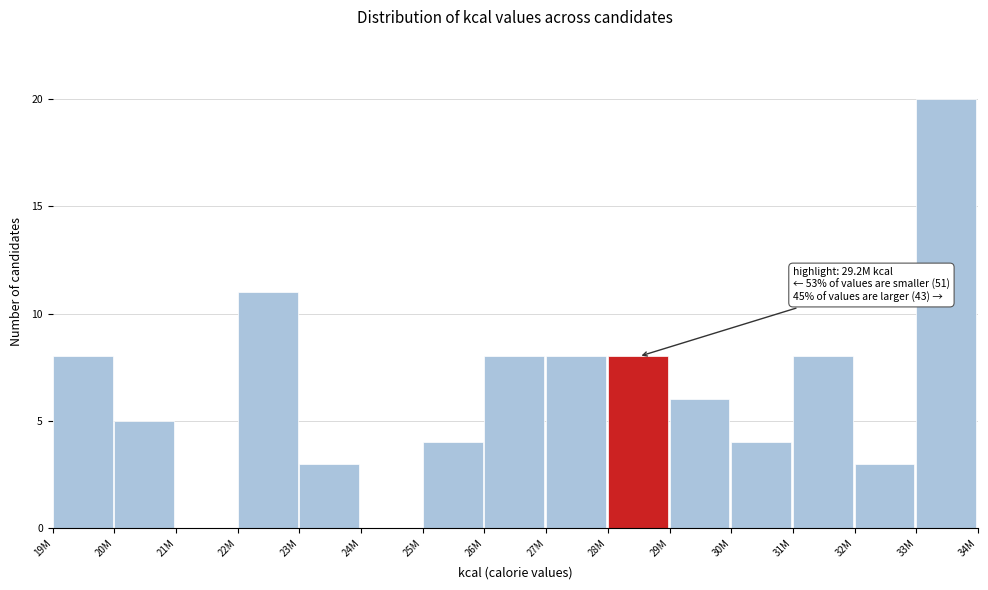

Reading left to right, list all the values displayed in this chart.

19M=8	20M=5	21M=0	22M=11	23M=3	24M=0	25M=4	26M=8	27M=8	28M=8	29M=6	30M=4	31M=8	32M=3	33M=20